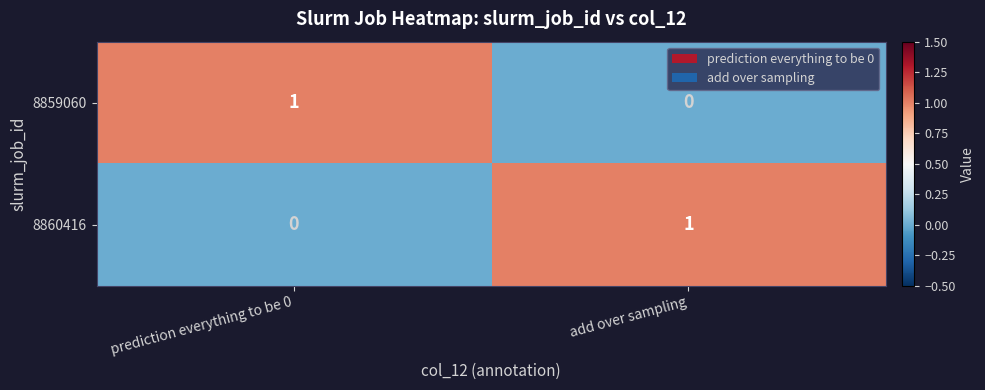

True or false: 8859060 has a value of 0 at add over sampling.

True